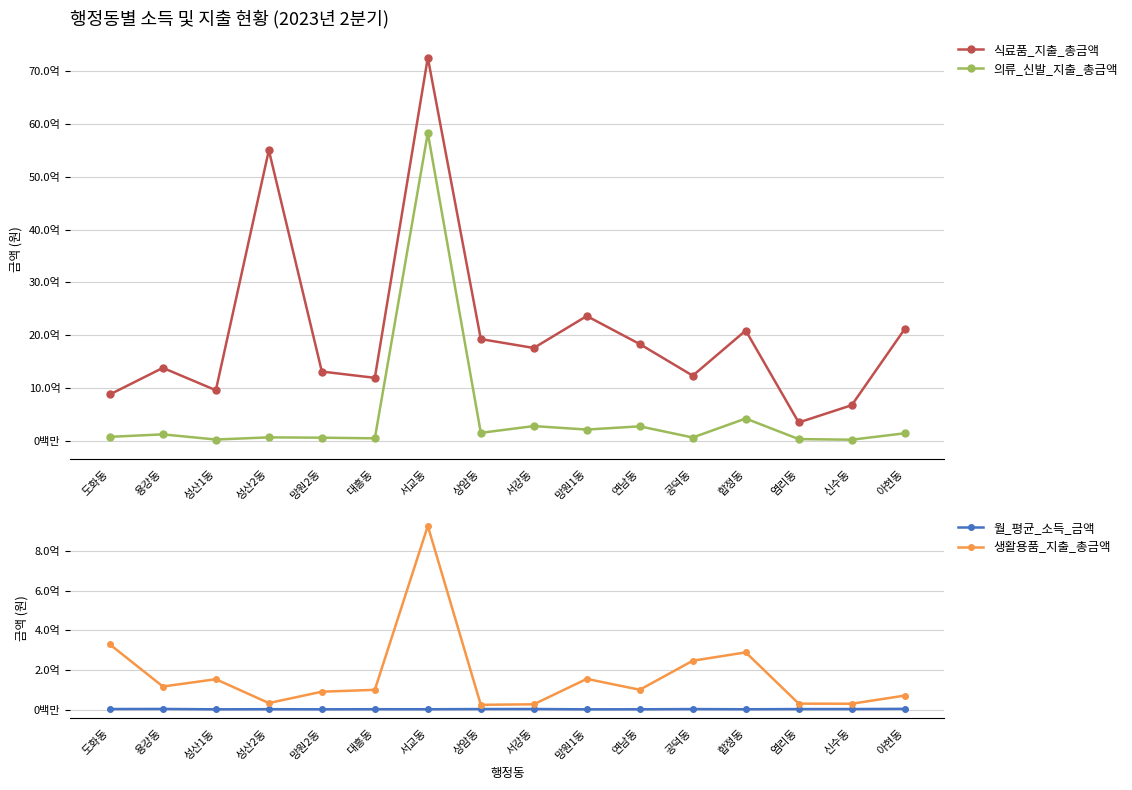

What is the smallest value displayed?

2802536